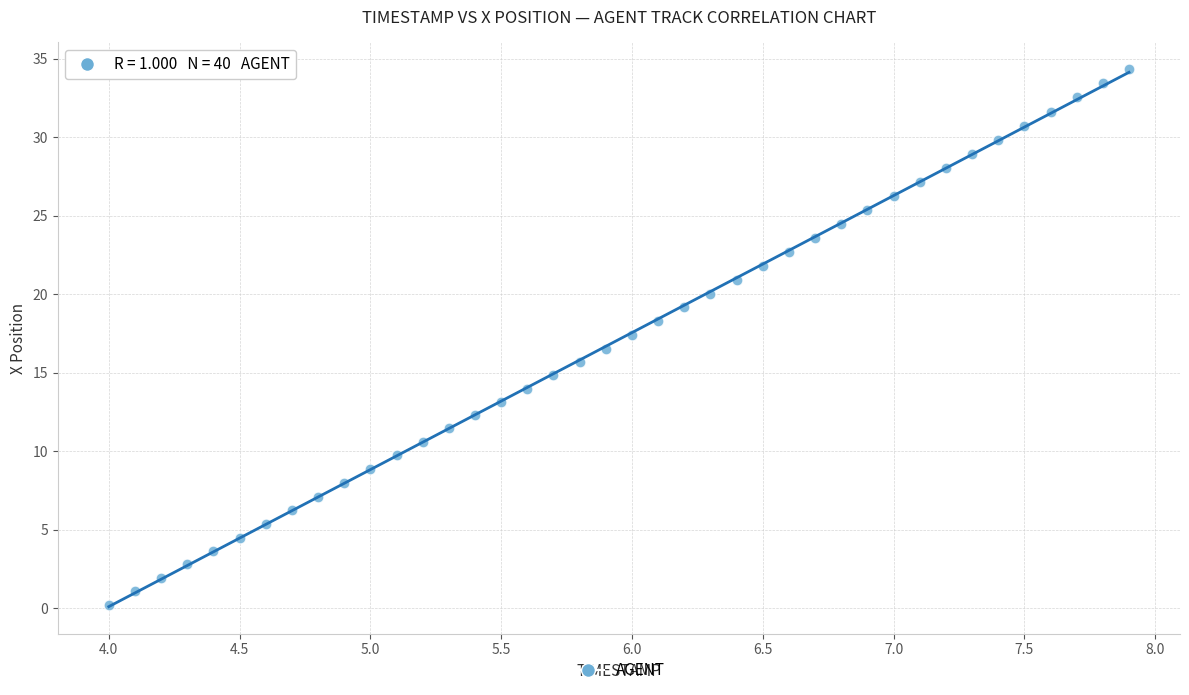

What is the range of X values (max minus min)?

3.9